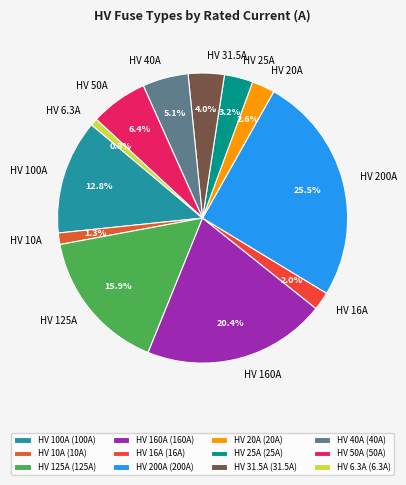

The HV 16A slice represents 2% of the pie. True or false?

True